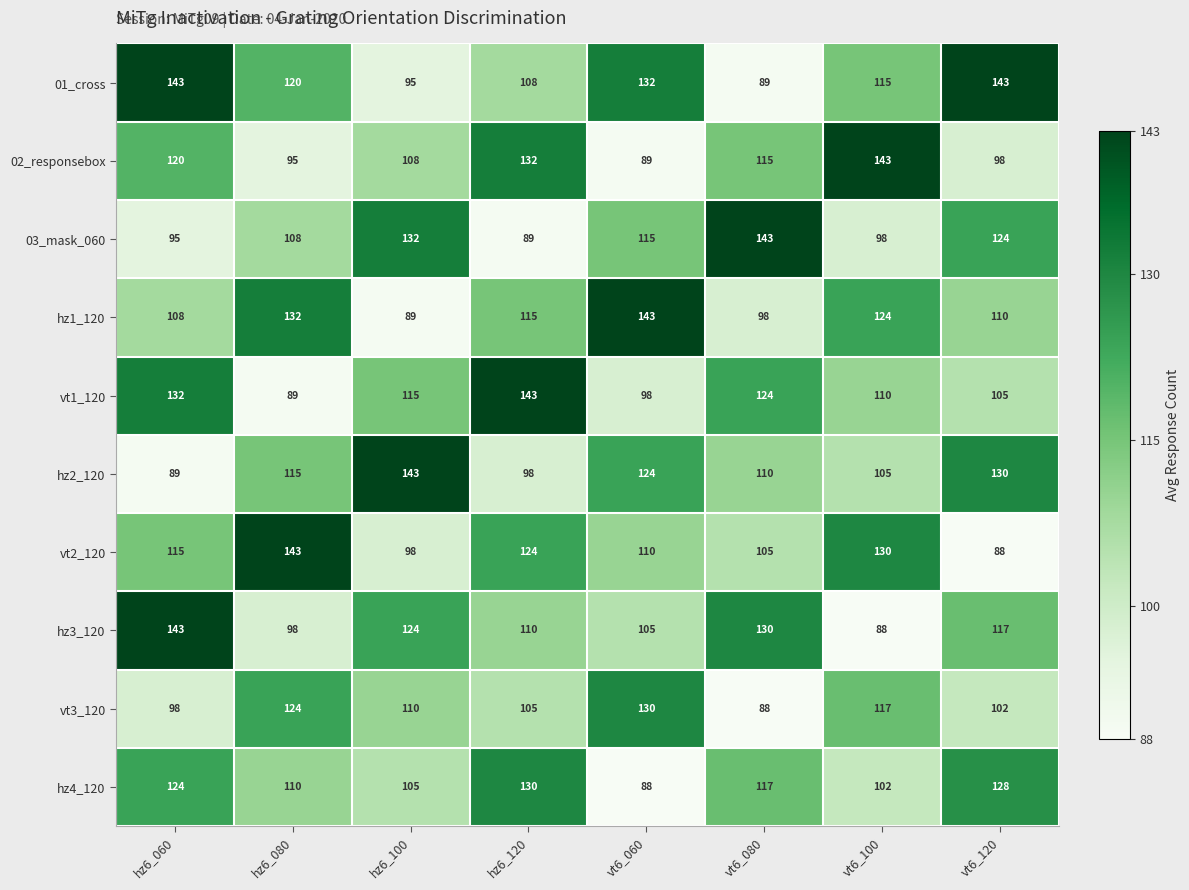

At which label does 01_cross reach its minimum?

vt6_080